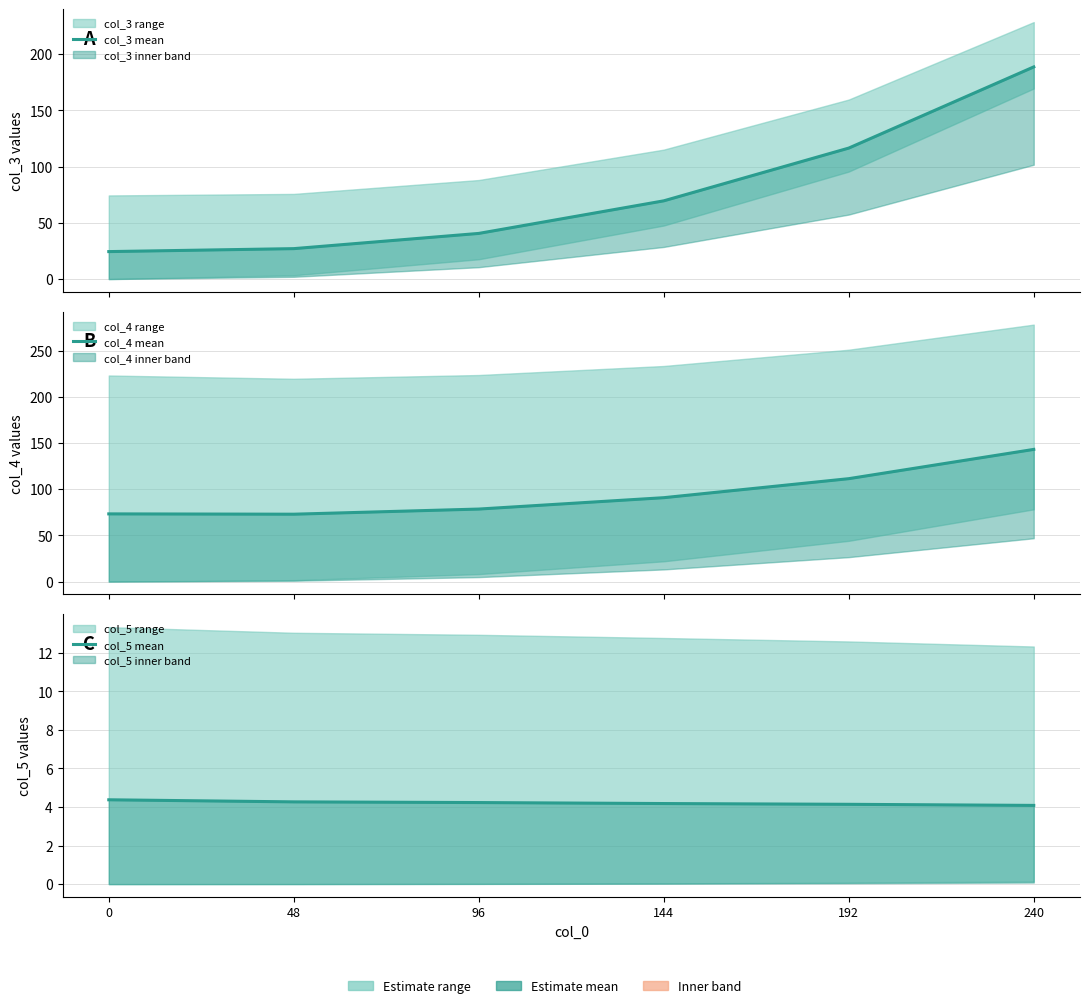

Which series has the largest total across all categories?

col_4 mean